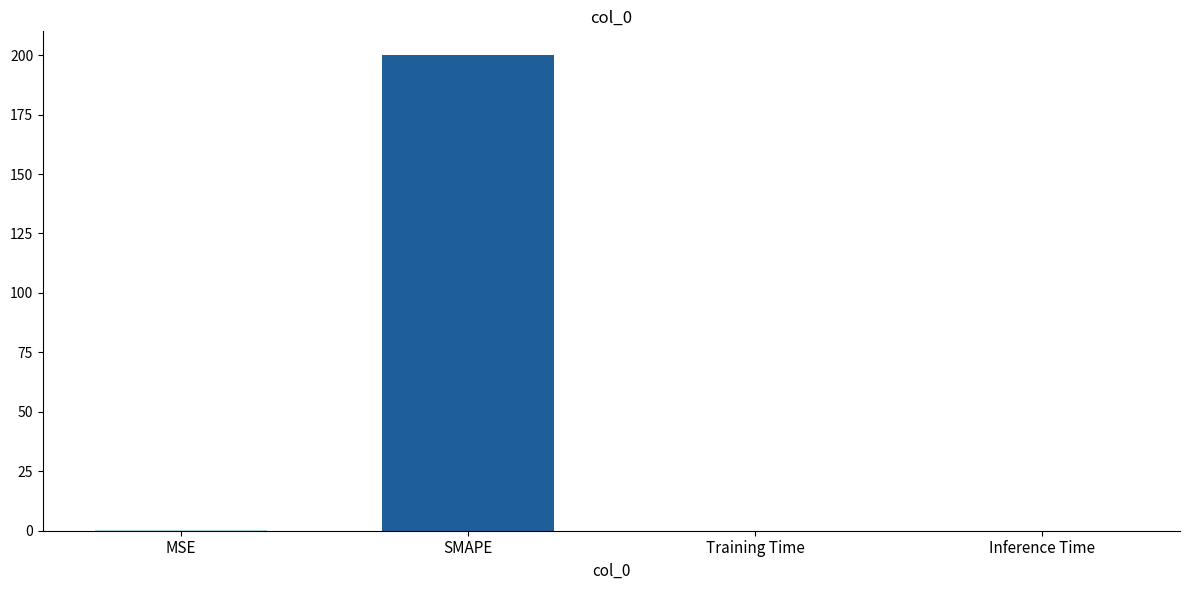

The chart shows a value of 265.9 at SMAPE. True or false?

False